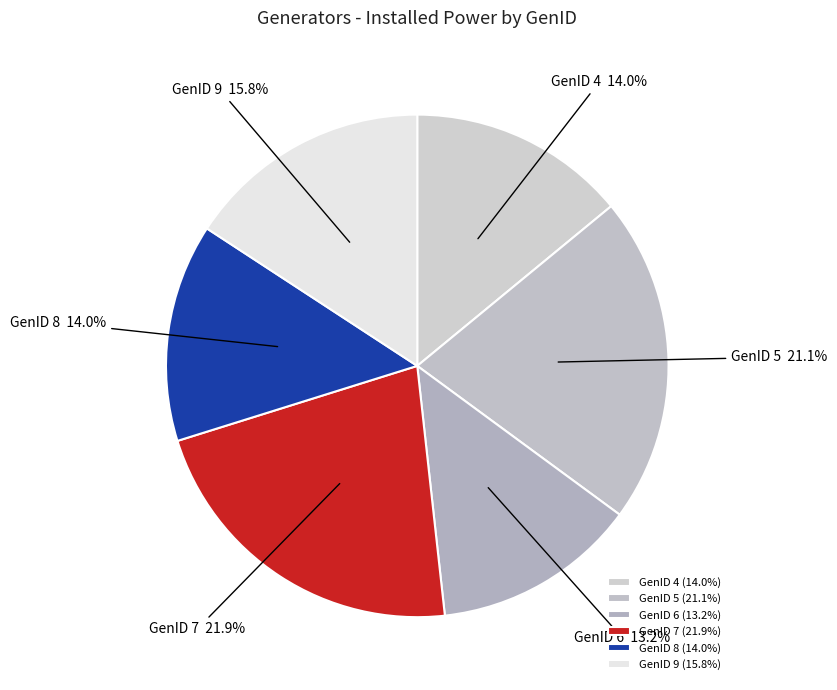

To the nearest percent, what is the difference between the largest and smallest slice percentages?

9%